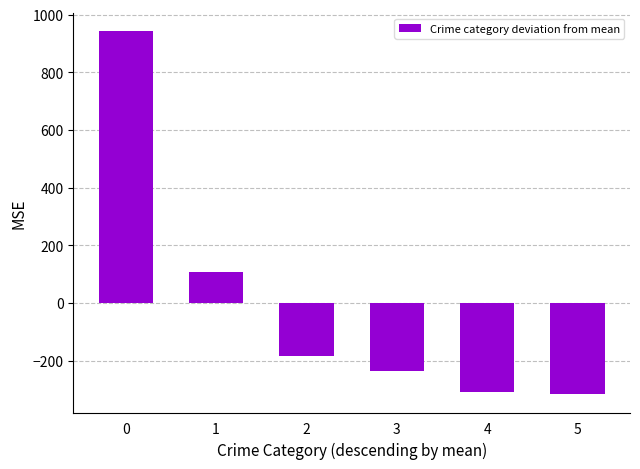

True or false: the data shows 167.7 at 1.

False